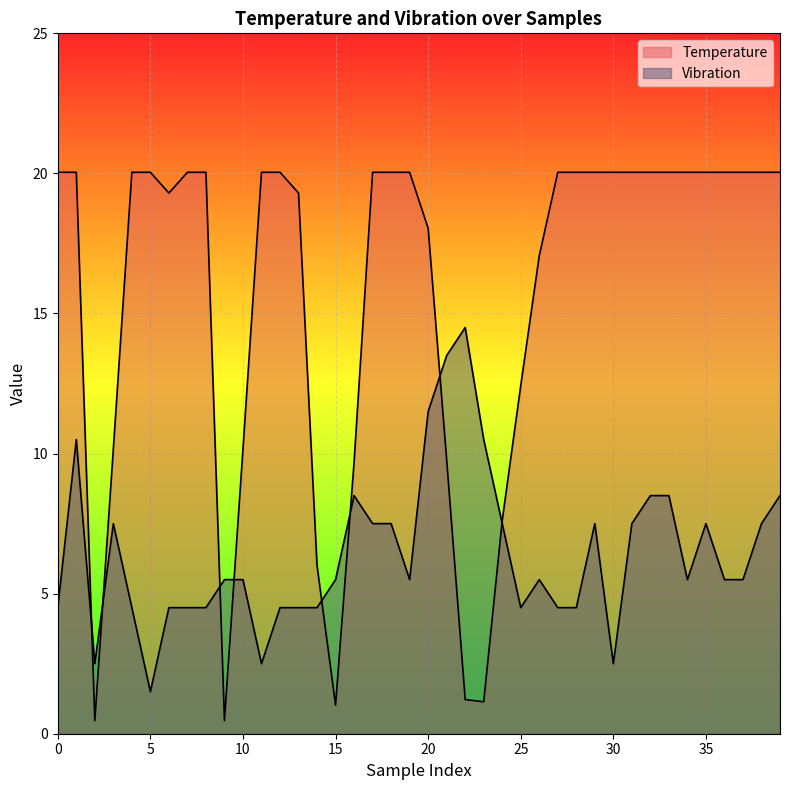

How many lines are shown in the chart?

2